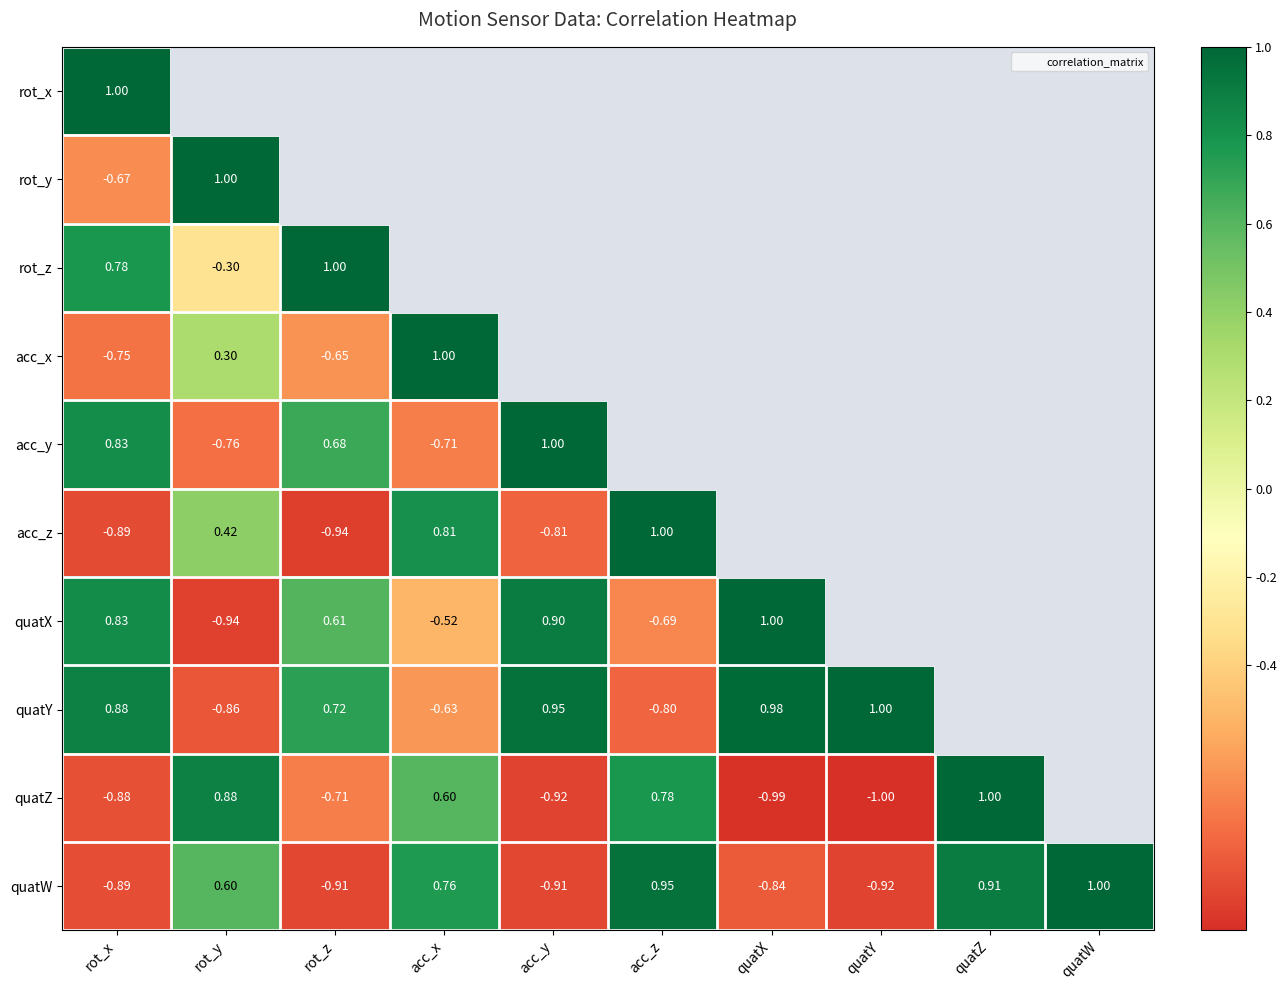

Where is quatZ nearest to the value 0?

acc_x